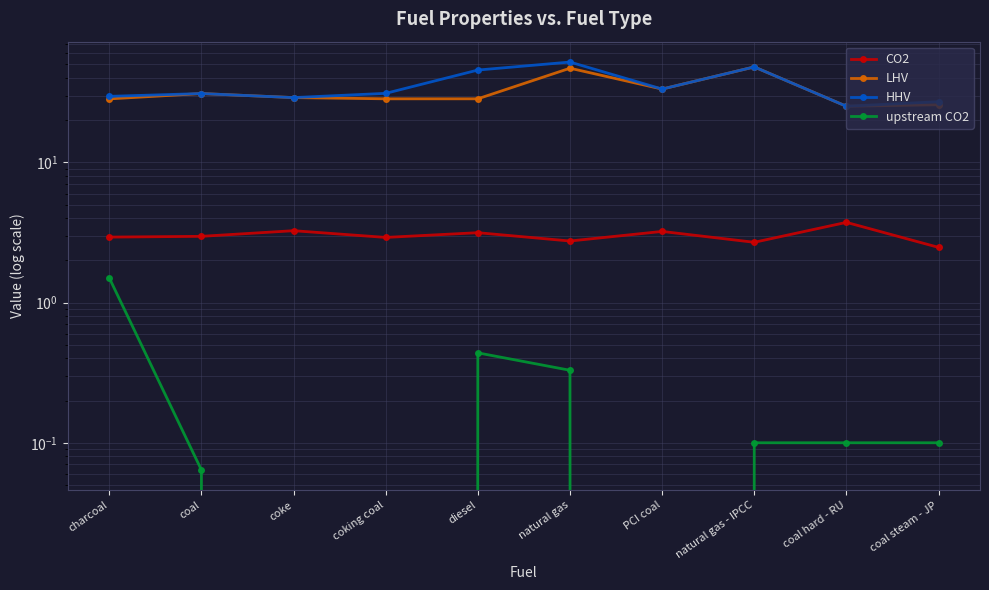

True or false: CO2 and HHV intersect in this chart.

False